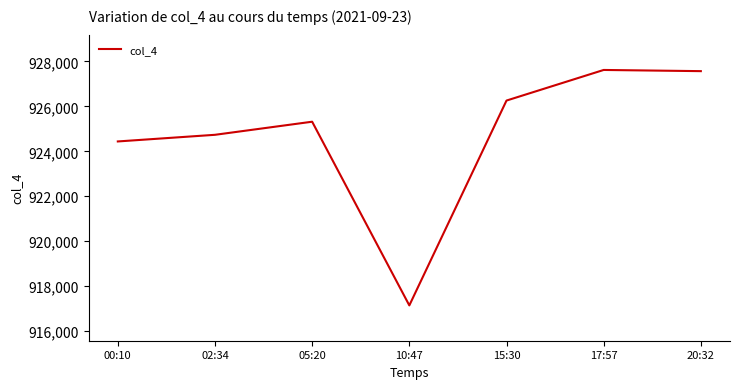

What is the minimum value shown in the chart?

917137